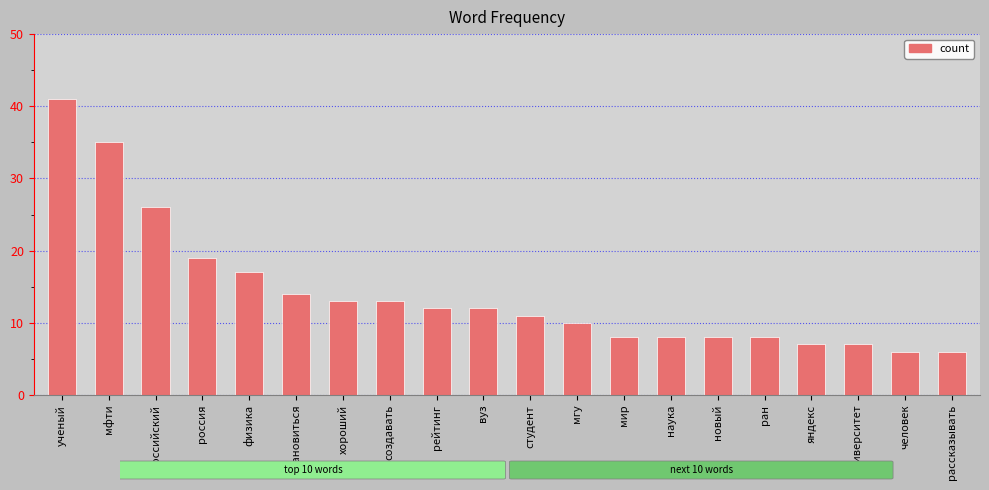

What is the greatest value displayed?

41